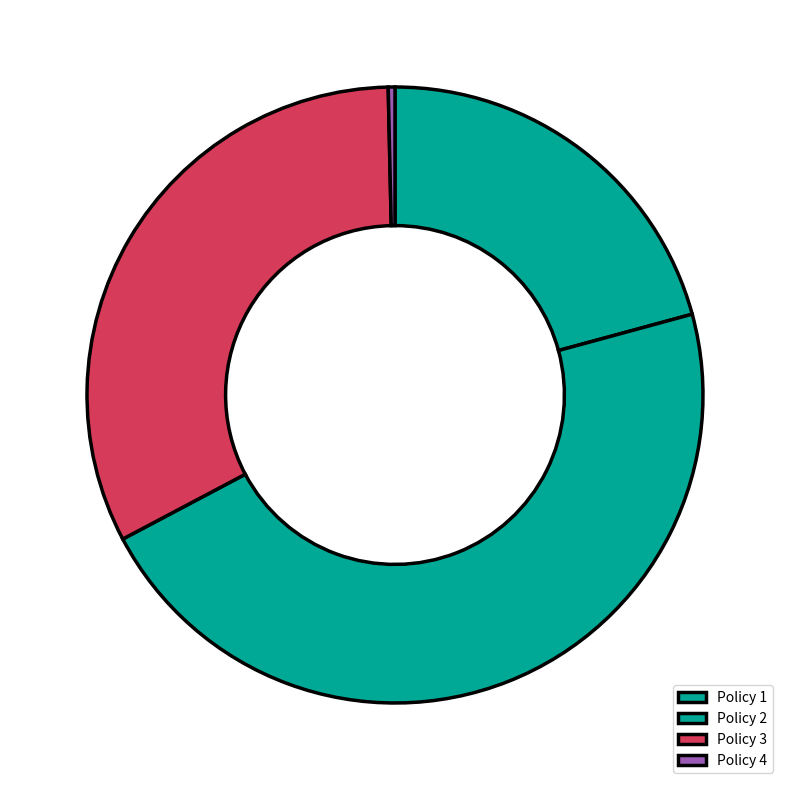

How many segments does this pie chart have?

4